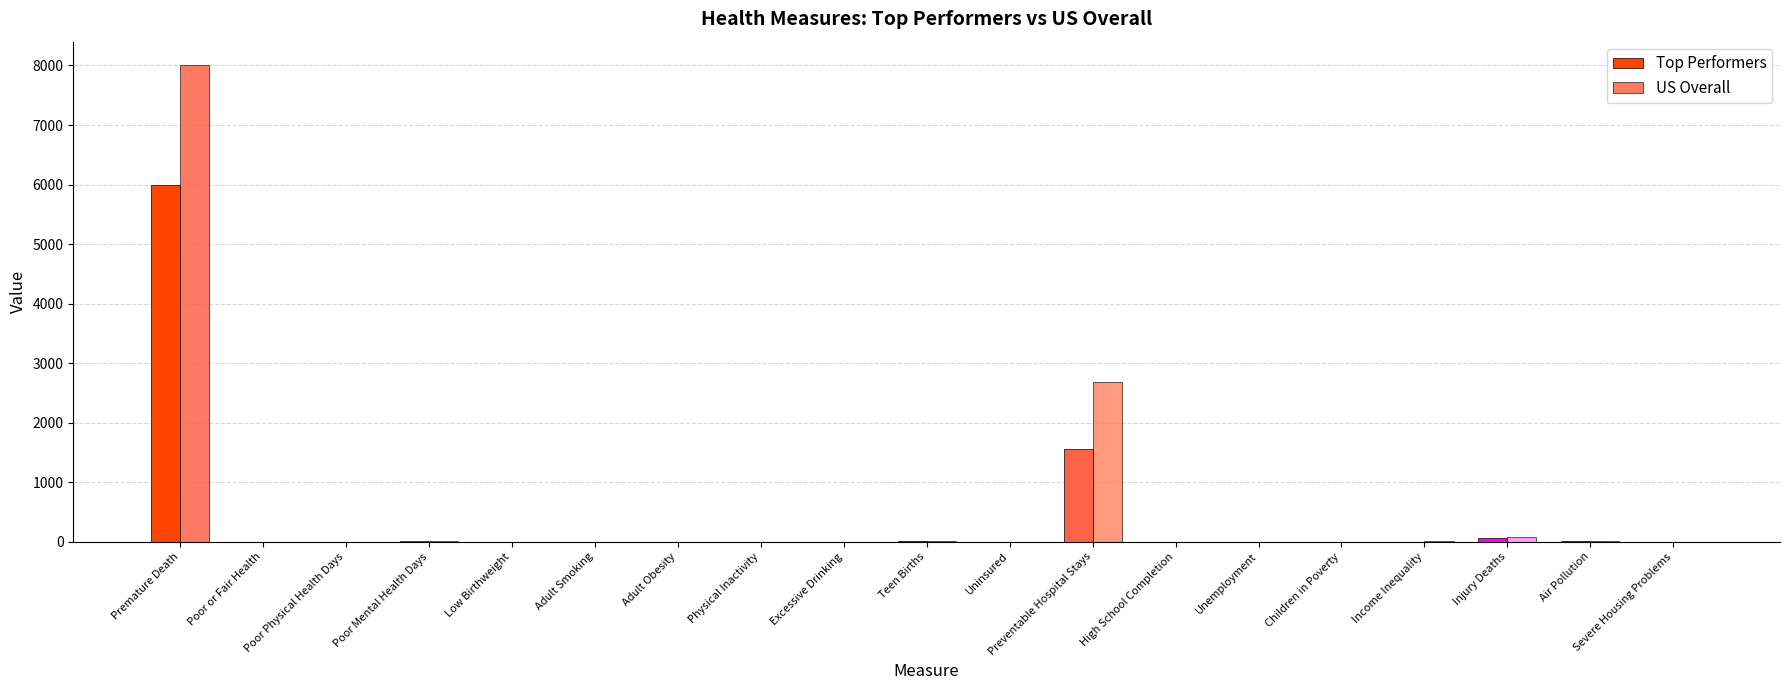

Does the chart contain stacked bars?

No